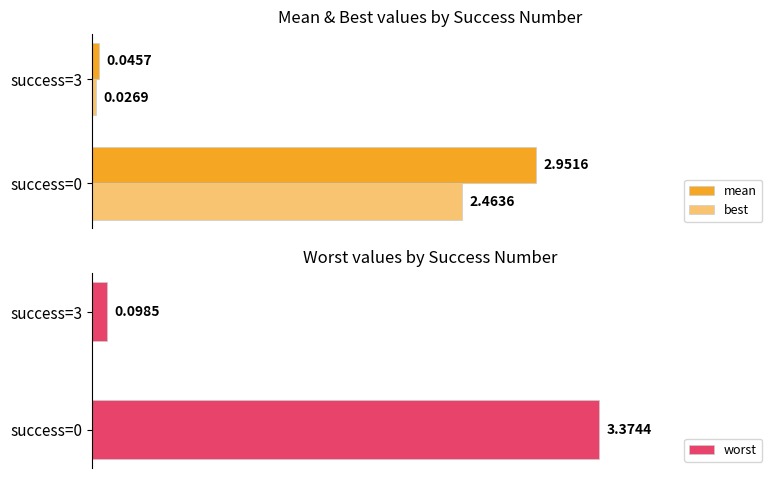

Reading right to left, transcribe all the data shown in this chart.

mean: 0.0	3.0
best: 0.0	2.5
worst: 0.1	3.4